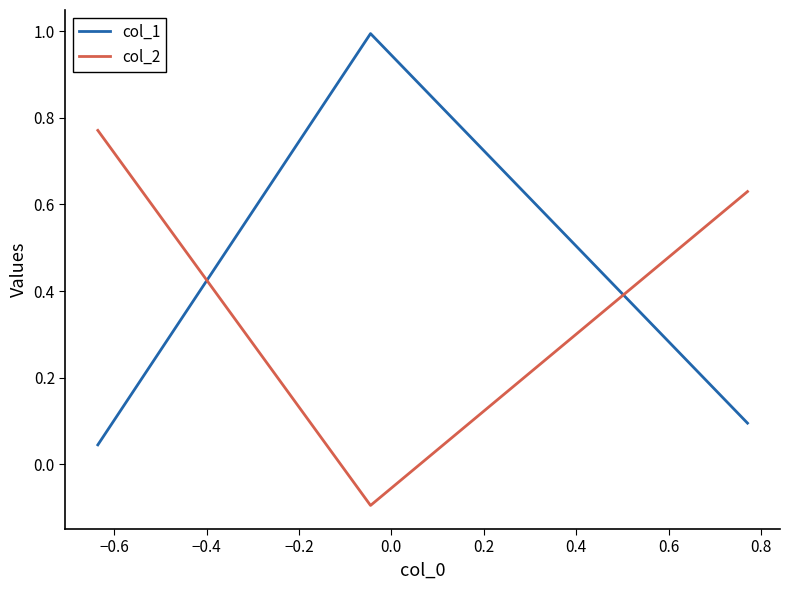

What is the sum of all col_1 values?

1.1